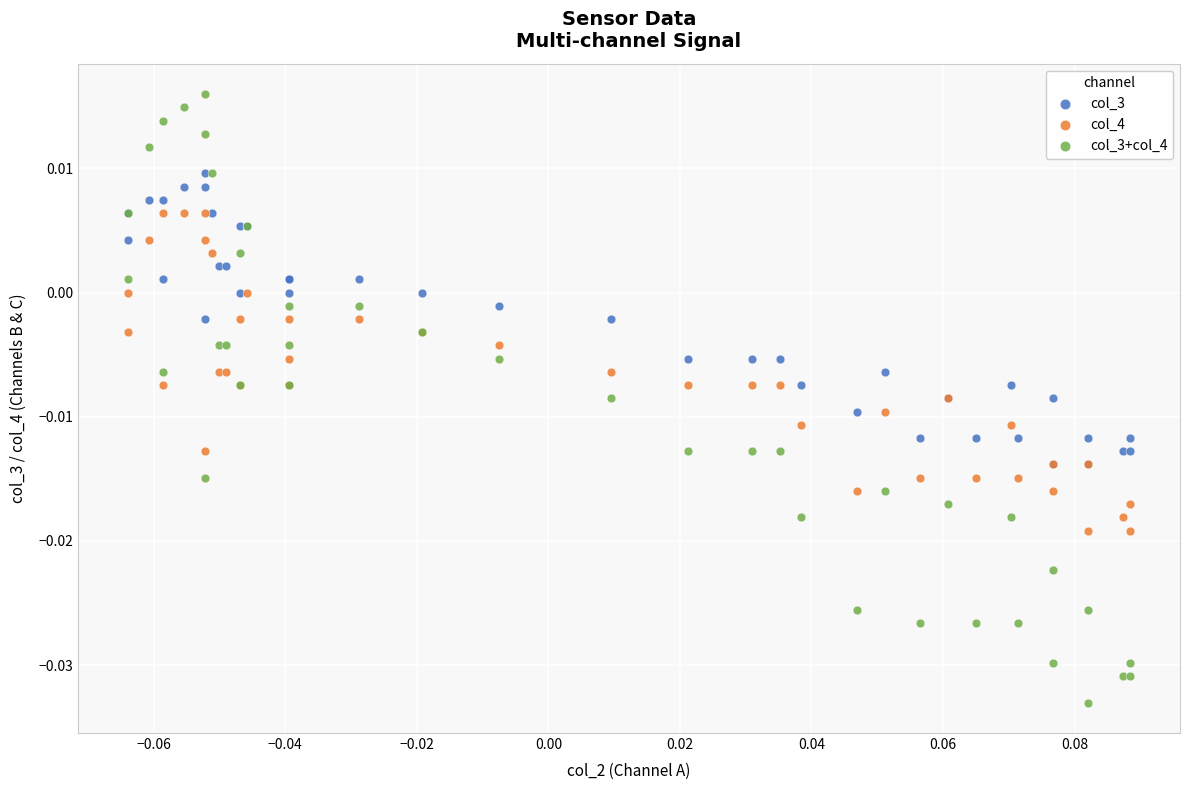

What are all the series names shown in the legend?

col_3, col_4, col_3+col_4